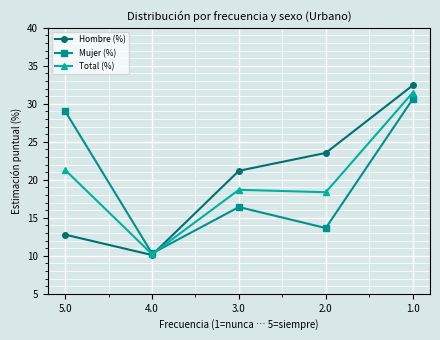

Rank the categories by Hombre (%) value from lowest to highest.

4.0, 5.0, 3.0, 2.0, 1.0